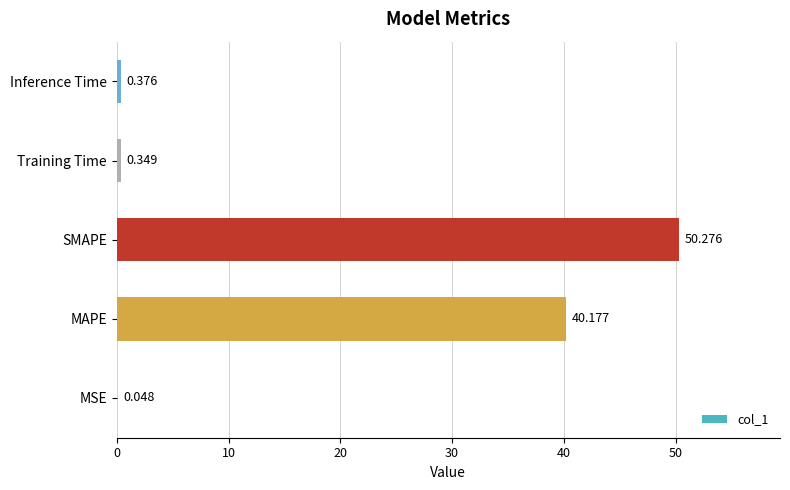

Which has a higher value, MSE or Training Time?

Training Time